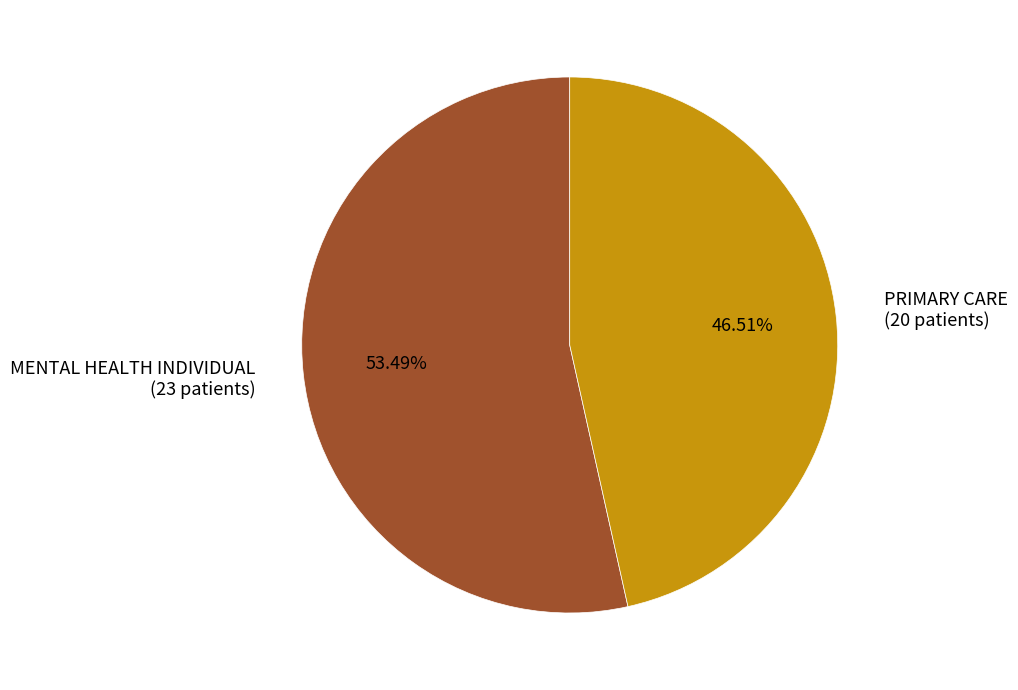

Rank the categories by value from highest to lowest.

MENTAL HEALTH INDIVIDUAL, PRIMARY CARE